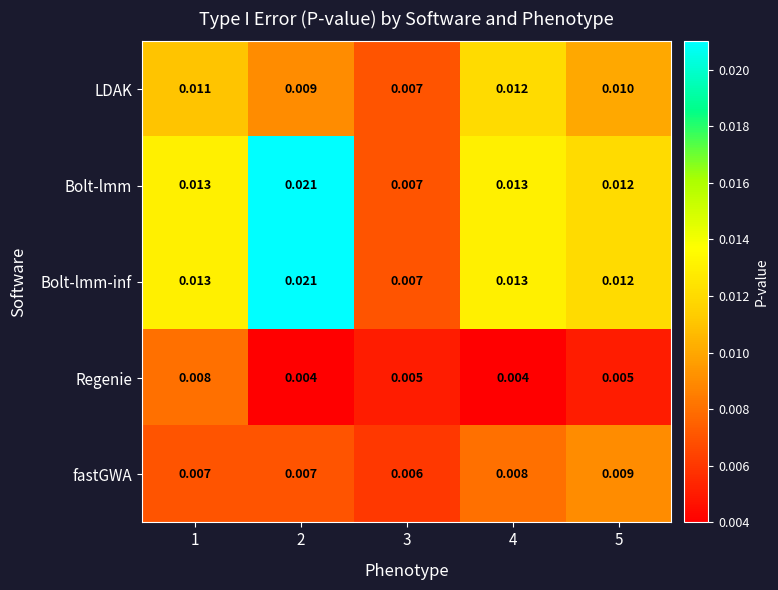

How many data points does each series have?

5